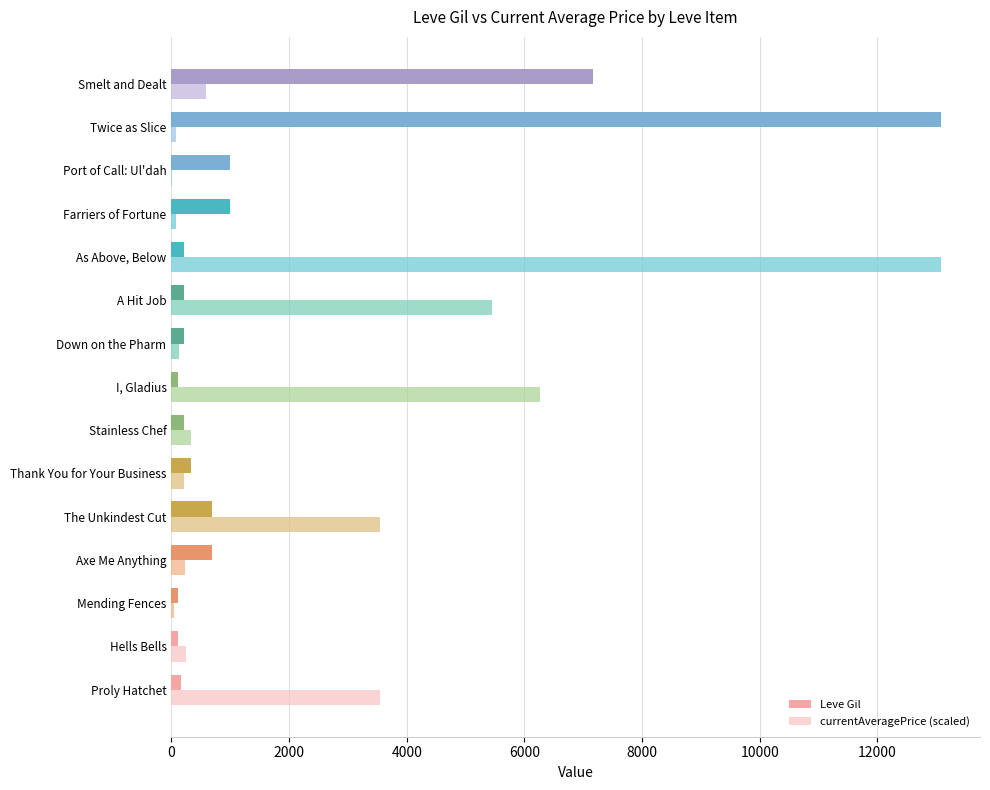

Which series has the largest total across all categories?

currentAveragePrice (scaled)